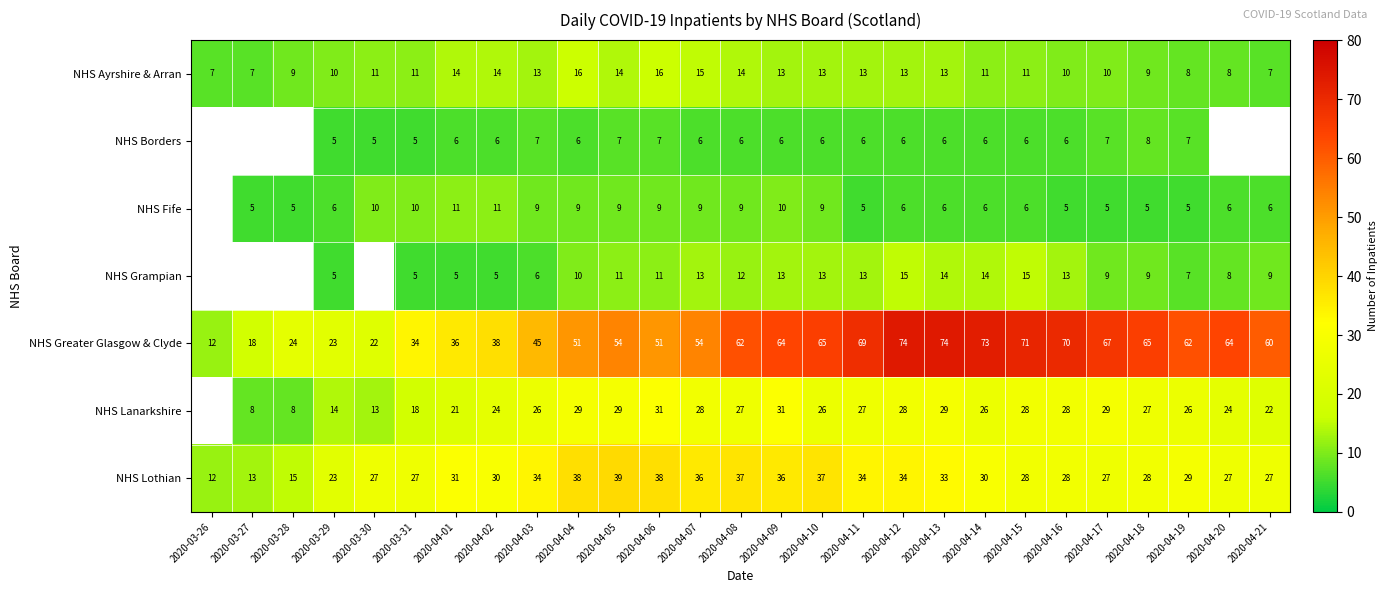

At how many categories does at least one series exceed 26?

23